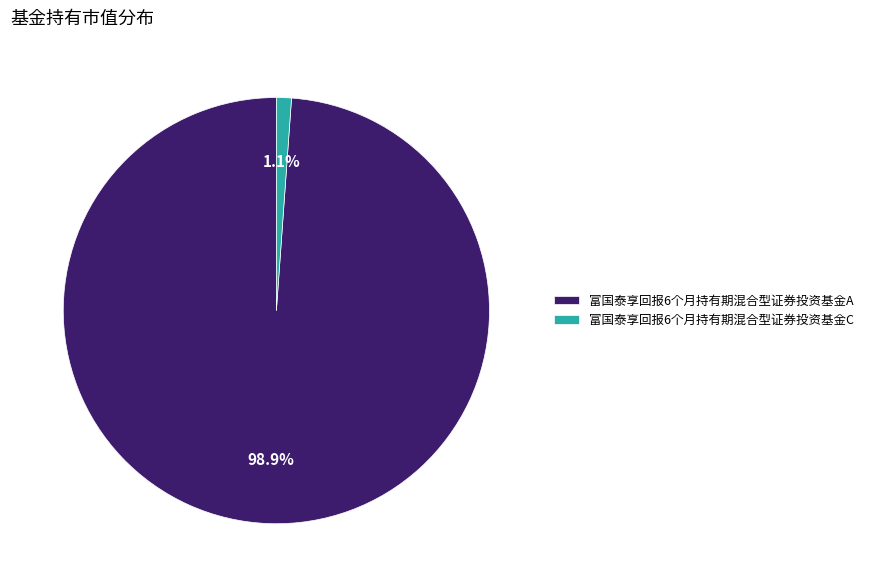

Between 富国泰享回报6个月持有期混合型证券投资基金C and 富国泰享回报6个月持有期混合型证券投资基金A, which is larger?

富国泰享回报6个月持有期混合型证券投资基金A